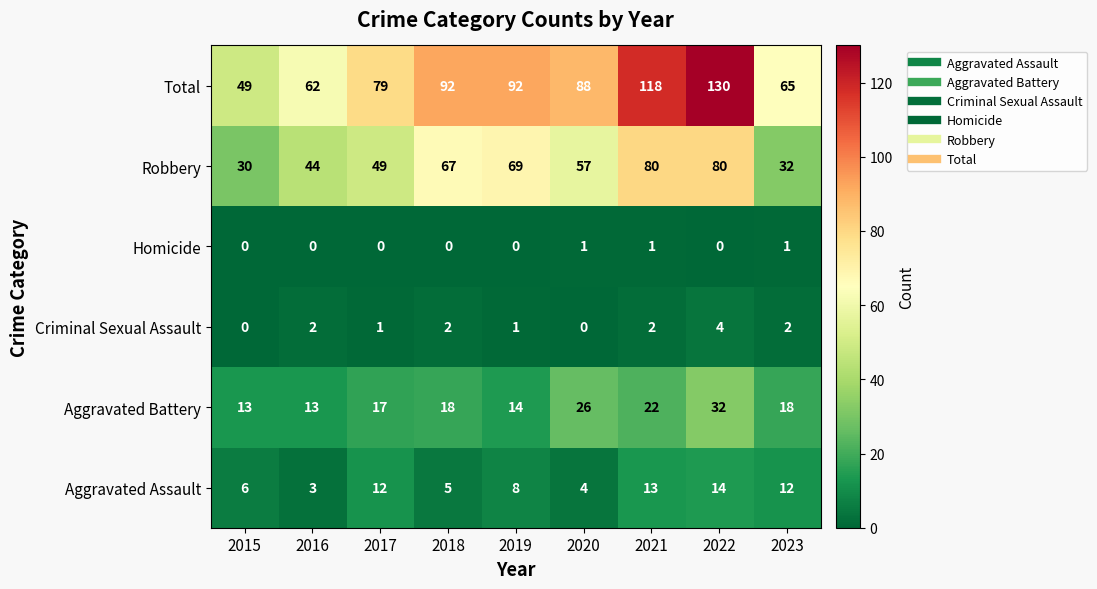

List the series in order of their peak value, highest first.

Total, Robbery, Aggravated Battery, Aggravated Assault, Criminal Sexual Assault, Homicide